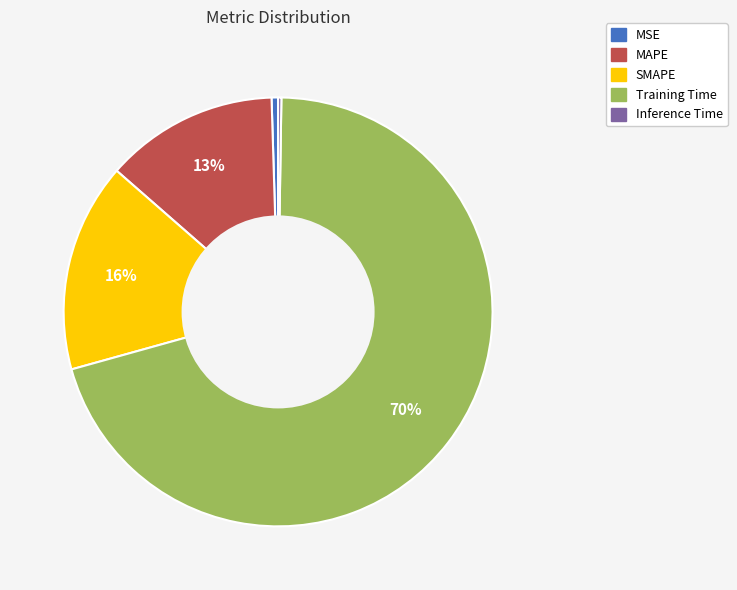

To the nearest percent, what is the average slice percentage?

20%